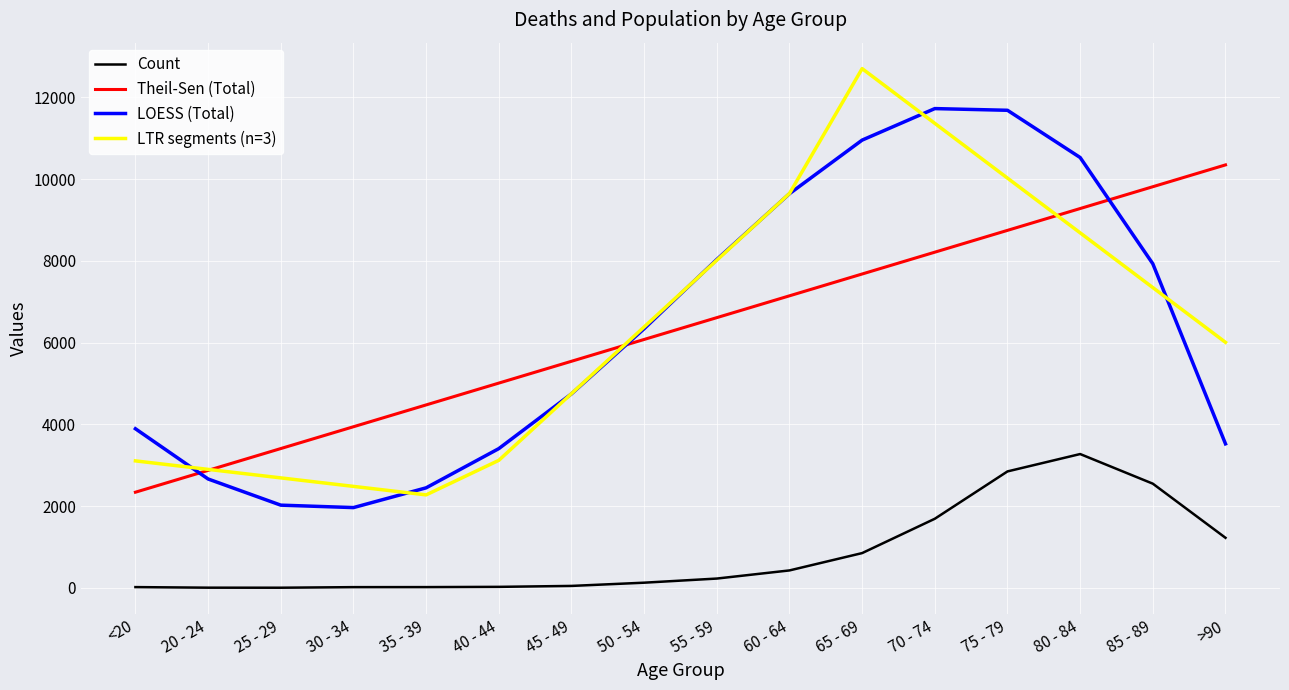

What is the spread (max minus min) of values at 50 - 54?

6256.6